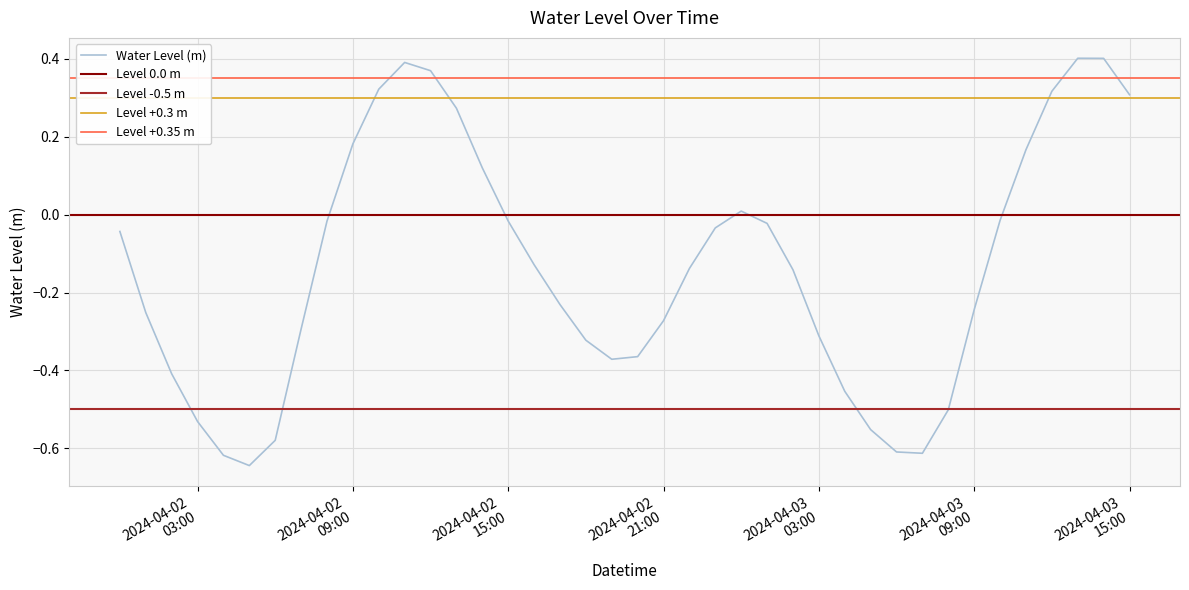

Reading right to left, transcribe all the data shown in this chart.

0.3	0.4	0.4	0.3	0.2	-0.0	-0.2	-0.5	-0.6	-0.6	-0.6	-0.5	-0.3	-0.1	-0.0	0.0	-0.0	-0.1	-0.3	-0.4	-0.4	-0.3	-0.2	-0.1	-0.0	0.1	0.3	0.4	0.4	0.3	0.2	-0.0	-0.3	-0.6	-0.6	-0.6	-0.5	-0.4	-0.3	-0.0